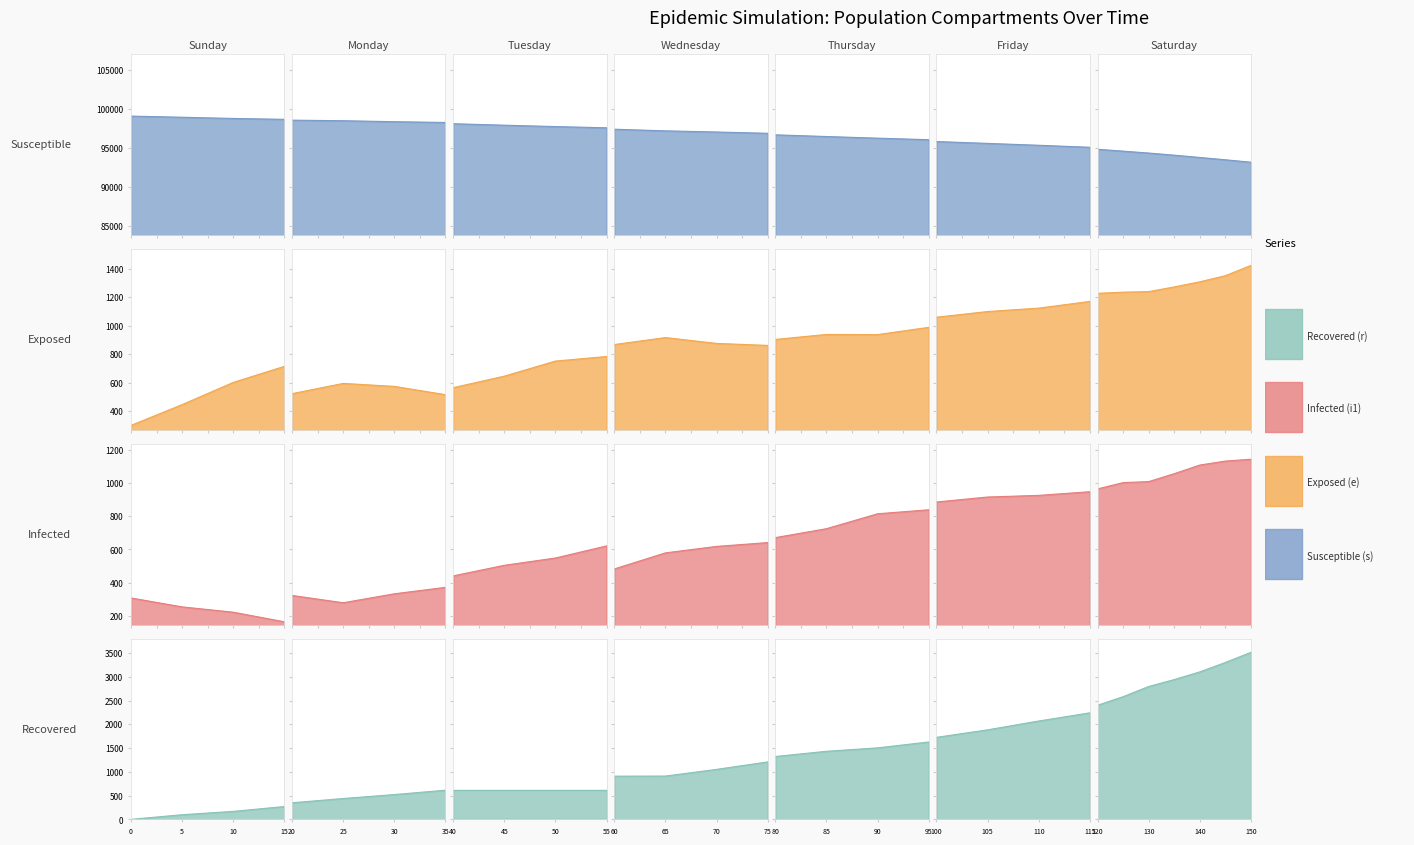

Which series has the largest total across all categories?

s